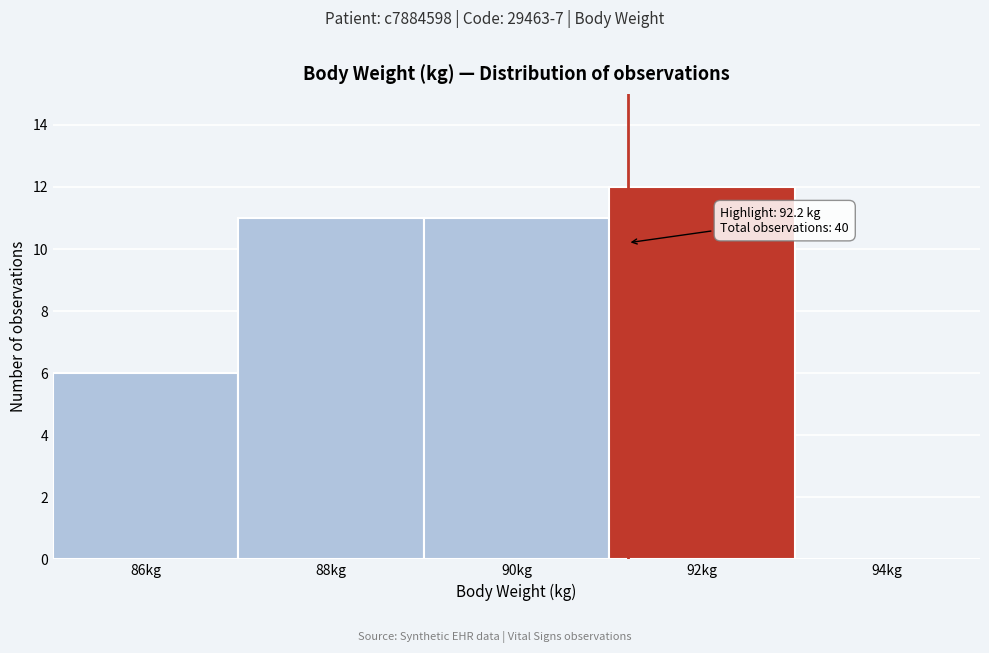

Reading right to left, list all the values displayed in this chart.

94kg=0	92kg=12	90kg=11	88kg=11	86kg=6